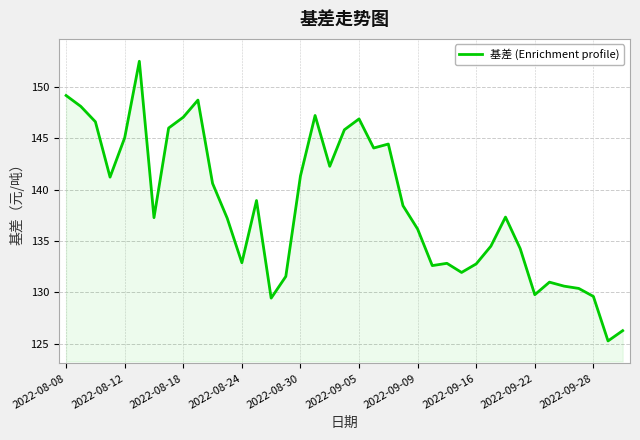

What is the maximum value shown in the chart?

152.5